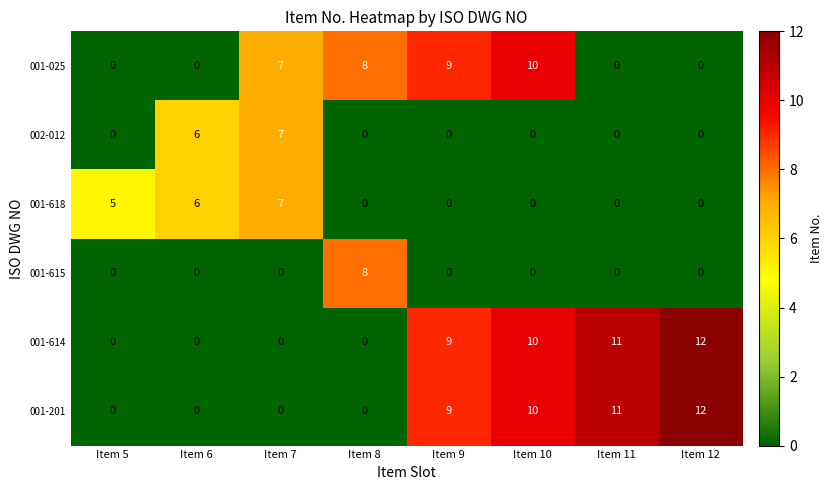

Is it true that 002-012 equals -5 at Item 11?

False